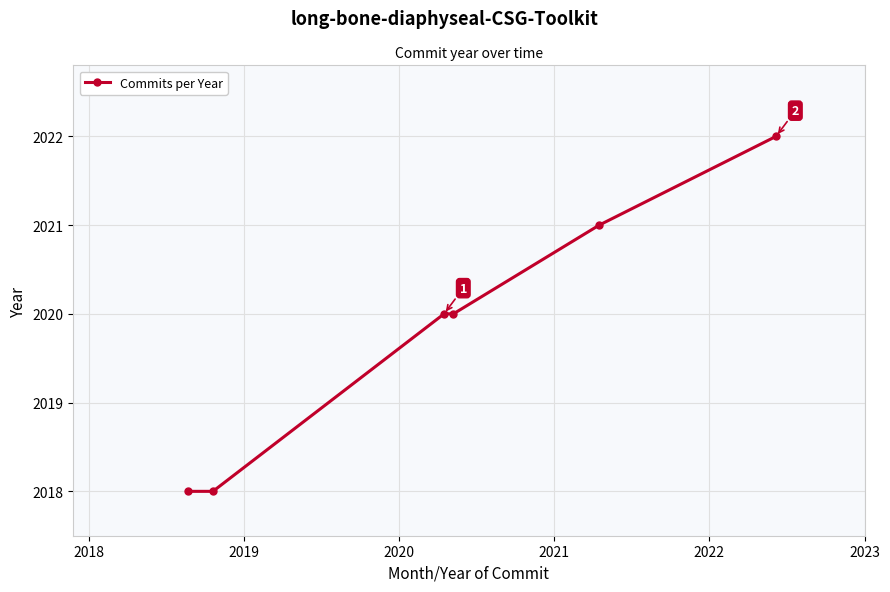

What is the value of the 4th point from the left?

2020